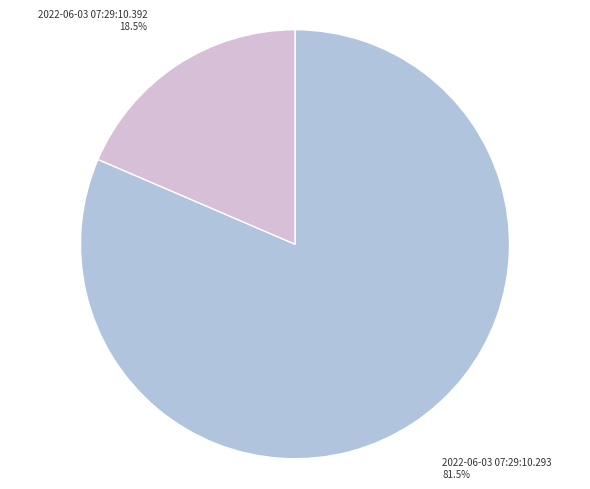

How many slices are in this pie chart?

2